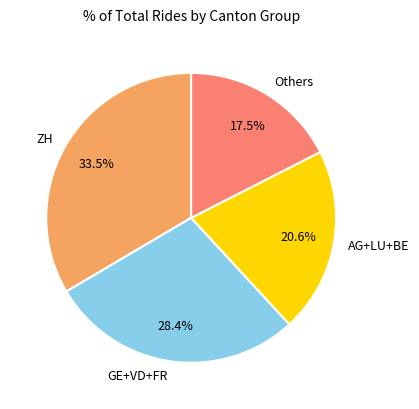

Combined, do AG+LU+BE and ZH account for over 50%?

Yes